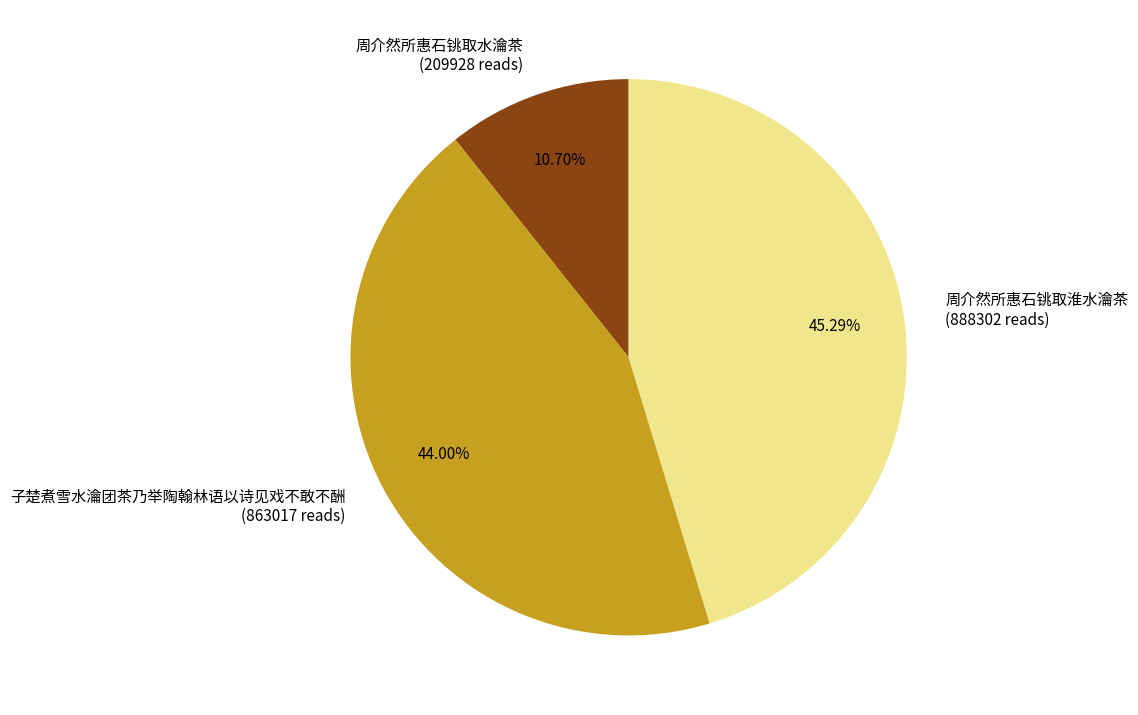

Rank the categories by value from lowest to highest.

周介然所惠石铫取水瀹茶, 子楚煮雪水瀹团茶乃举陶翰林语以诗见戏不敢不酬, 周介然所惠石铫取淮水瀹茶